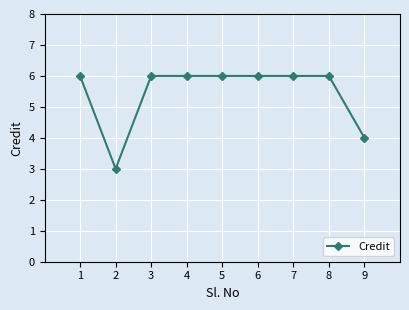

Reading right to left, extract all data points from this chart.

4	6	6	6	6	6	6	3	6